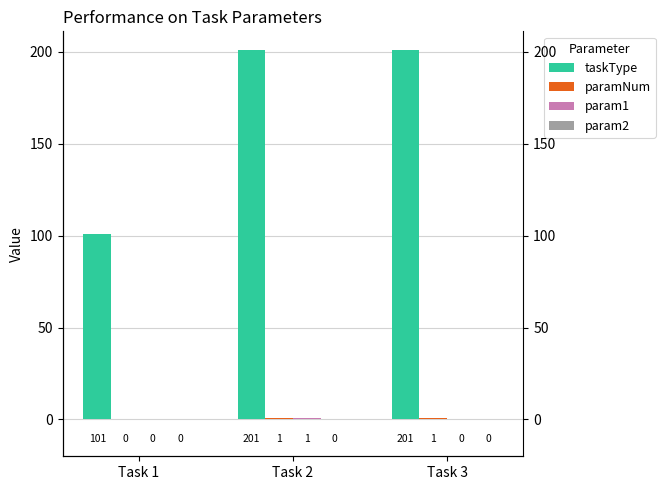

True or false: taskType has a value of 201 at Task 3.

True